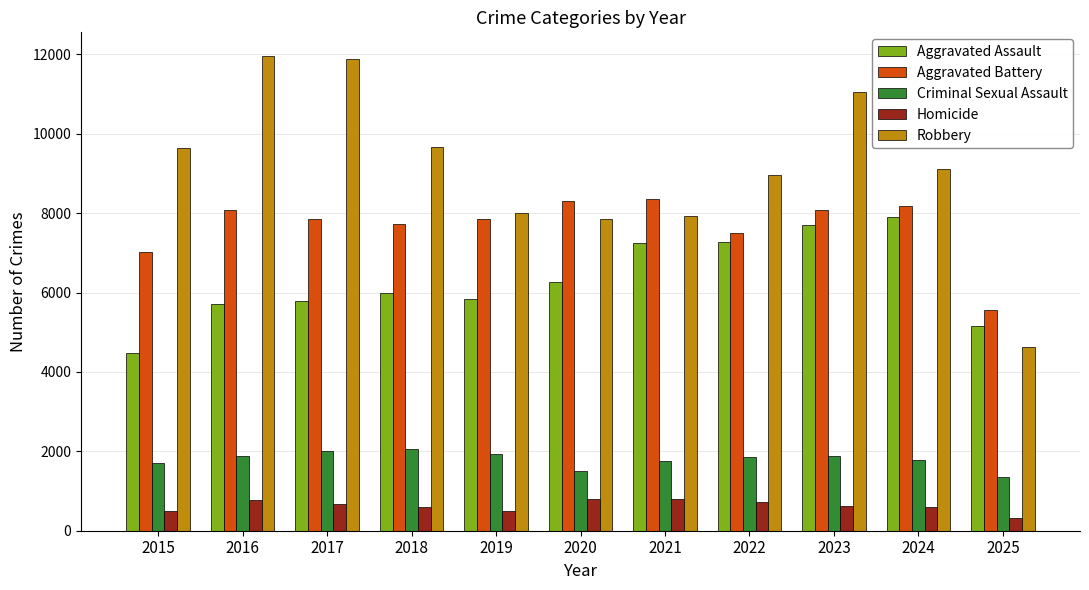

The value of Aggravated Assault at 2025 is 5164. True or false?

True